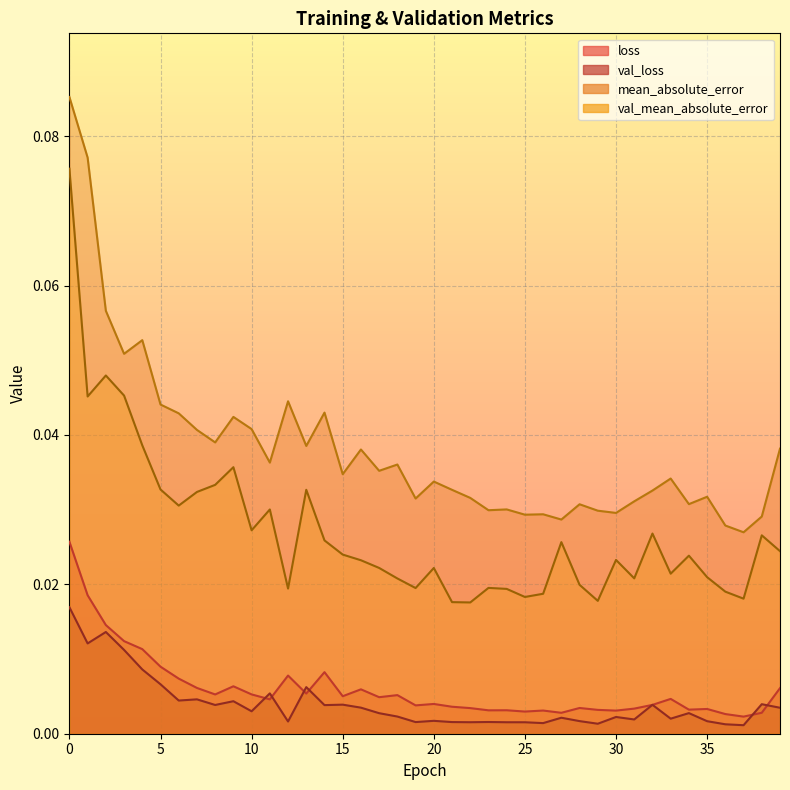

Which series has the largest range (max minus min)?

mean_absolute_error